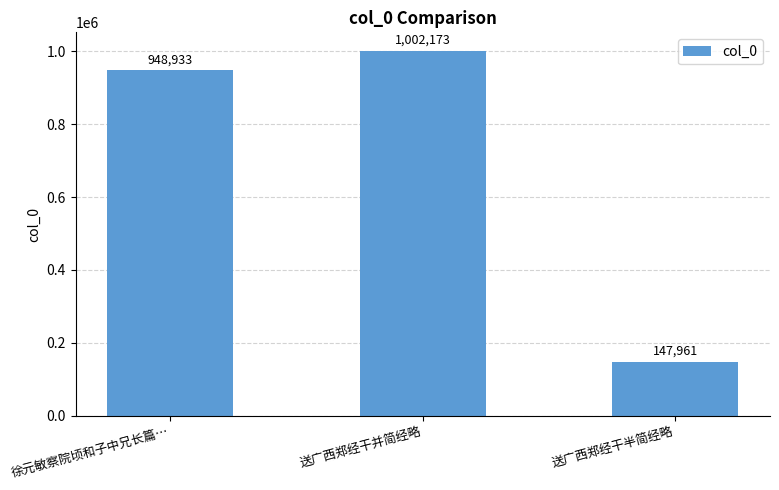

Rank the categories by value from lowest to highest.

送广西郑经干半简经略, 徐元敏察院顷和子中兄长篇…, 送广西郑经干并简经略